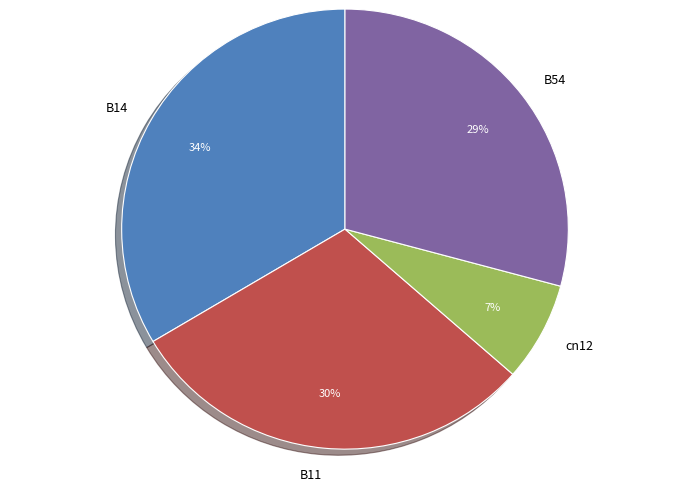

Is it true that B14 is 34% of the pie?

True